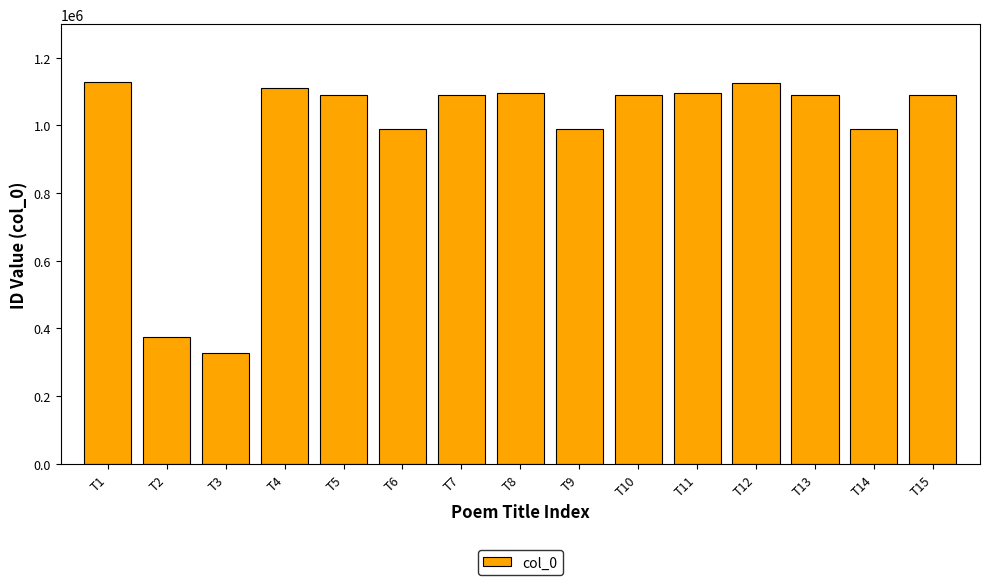

Which label corresponds to the smallest value in the chart?

T3